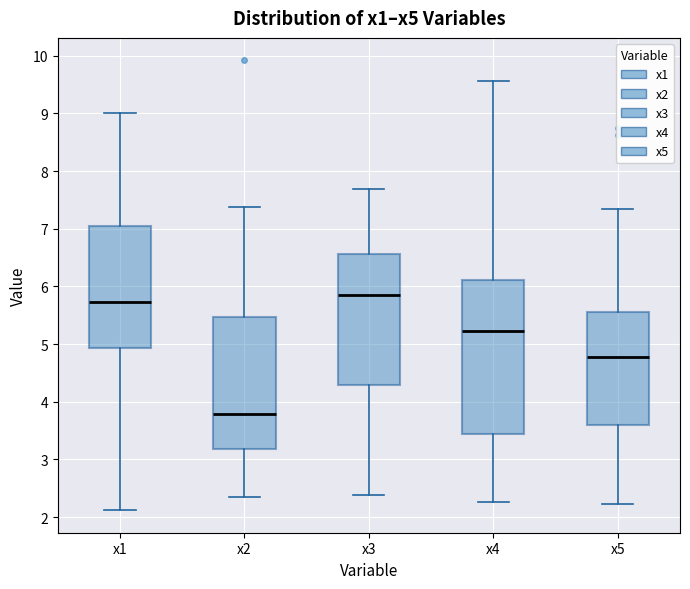

Reading left to right, transcribe this box plot: for each box, give where its median line is, the range the box spans, and where its two whiskers end, as read against the y-axis. The values are not printed on the chart, so give them approximately, as read against the axis.

x1: median 5.7, box 4.9 to 7.0, whiskers 2.1 to 9.0
x2: median 3.8, box 3.2 to 5.5, whiskers 2.4 to 7.4
x3: median 5.8, box 4.3 to 6.6, whiskers 2.4 to 7.7
x4: median 5.2, box 3.4 to 6.1, whiskers 2.3 to 9.6
x5: median 4.8, box 3.6 to 5.6, whiskers 2.2 to 7.4